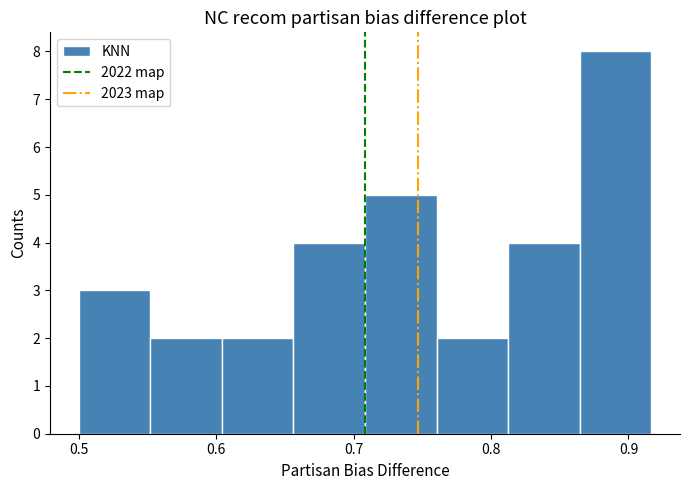

Reading left to right, transcribe this chart: for each bar, give the range it covers on the x-axis and its height. Neither the bar edges nor the heights are printed on the chart, so give them approximately, as read against the axes.

0.50 to 0.55: 3
0.55 to 0.60: 2
0.60 to 0.66: 2
0.66 to 0.71: 4
0.71 to 0.76: 5
0.76 to 0.81: 2
0.81 to 0.86: 4
0.86 to 0.92: 8